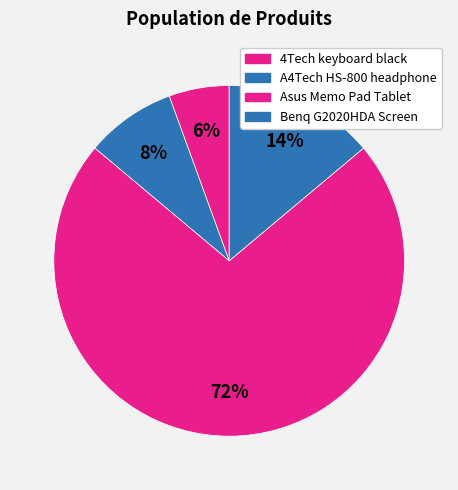

How much of the chart is everything except Benq G2020HDA Screen?

86.1%